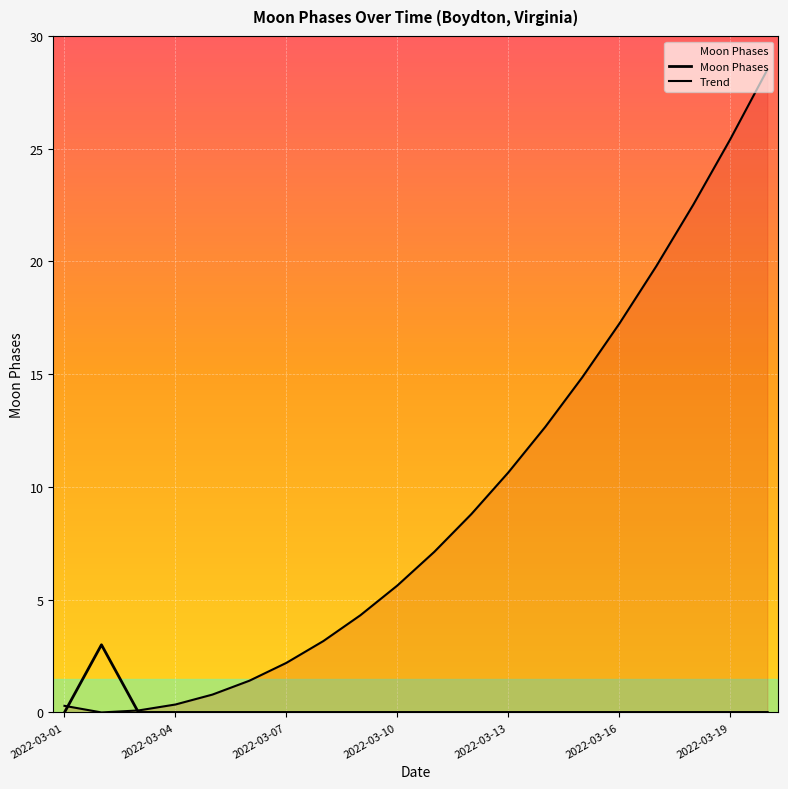

Which label corresponds to the largest value in the chart?

2022-03-02